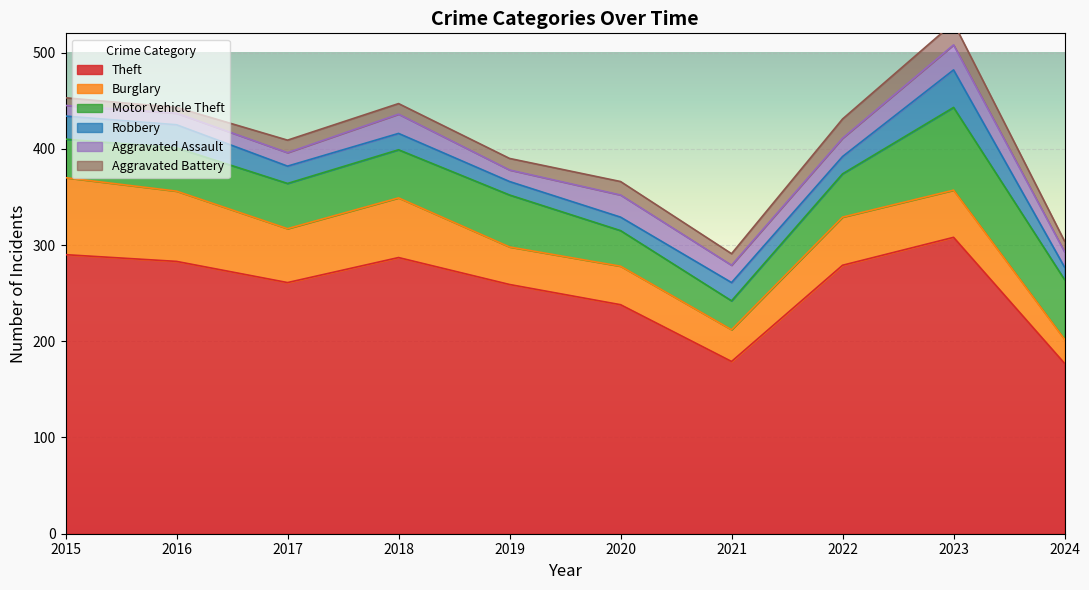

Reading right to left, transcribe all the data shown in this chart.

Theft: 2024=177	2023=308	2022=279	2021=179	2020=238	2019=259	2018=287	2017=261	2016=283	2015=290
Burglary: 2024=25	2023=49	2022=50	2021=33	2020=40	2019=39	2018=62	2017=56	2016=73	2015=80
Motor Vehicle Theft: 2024=62	2023=86	2022=45	2021=30	2020=37	2019=54	2018=50	2017=47	2016=45	2015=40
Robbery: 2024=13	2023=39	2022=18	2021=19	2020=14	2019=14	2018=17	2017=18	2016=24	2015=24
Aggravated Assault: 2024=16	2023=26	2022=19	2021=18	2020=23	2019=12	2018=20	2017=14	2016=12	2015=11
Aggravated Battery: 2024=11	2023=23	2022=20	2021=12	2020=14	2019=12	2018=11	2017=13	2016=6	2015=8